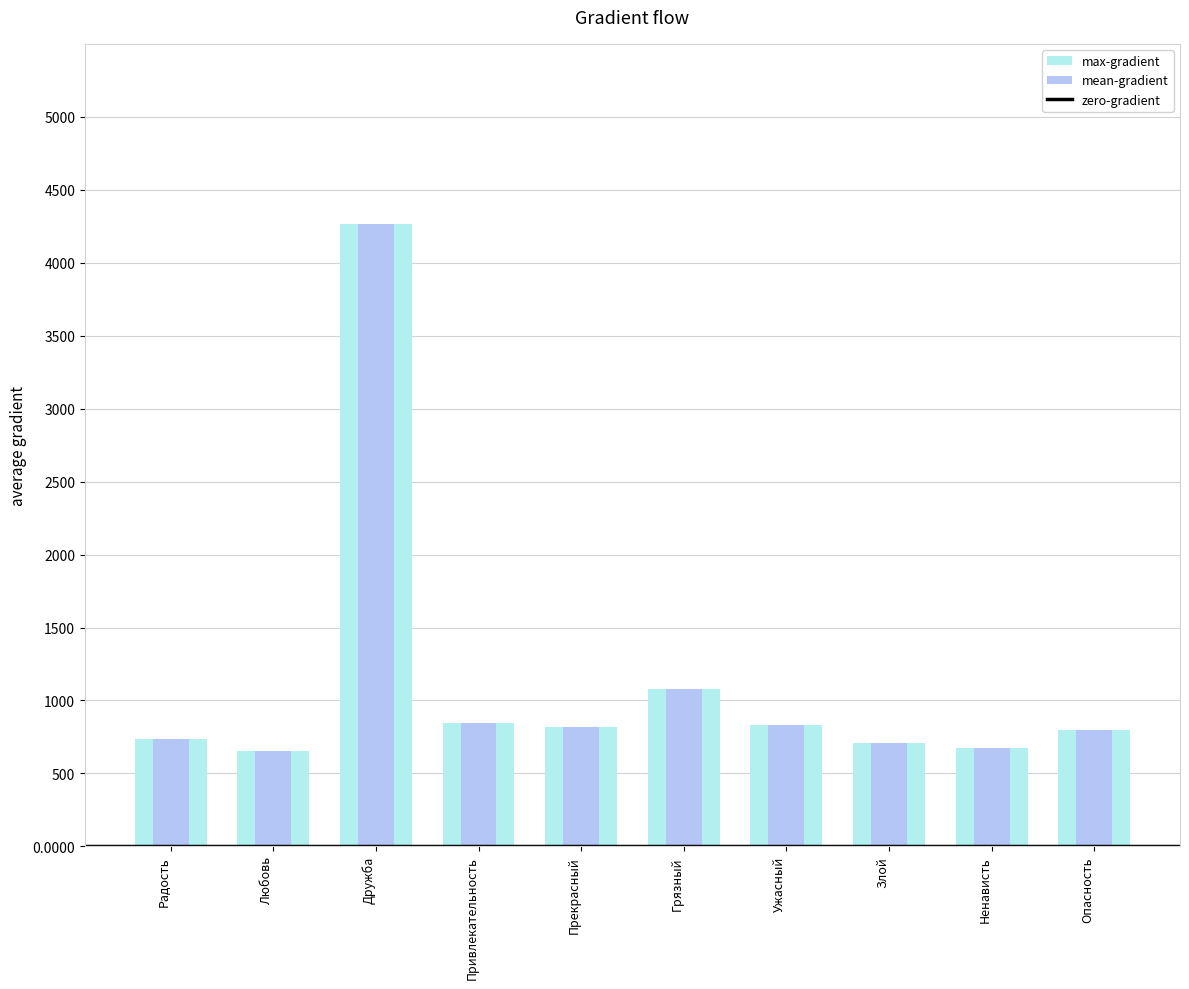

Where does the max-gradient series first go above 818?

Дружба